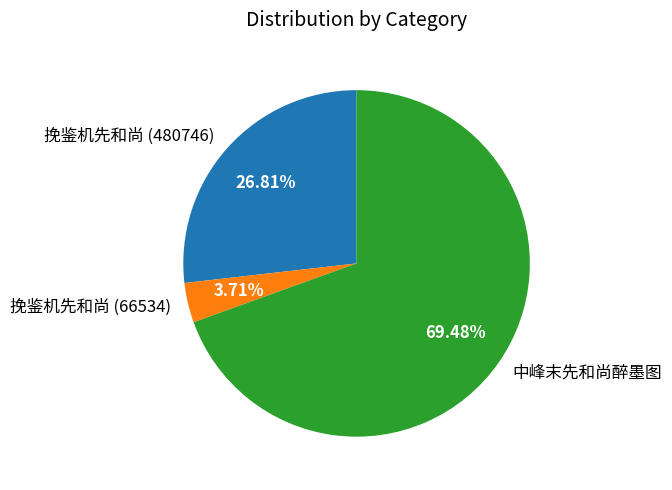

To the nearest percent, what is the combined percentage of 中峰末先和尚醉墨图 and 挽鉴机先和尚 (480746)?

96%